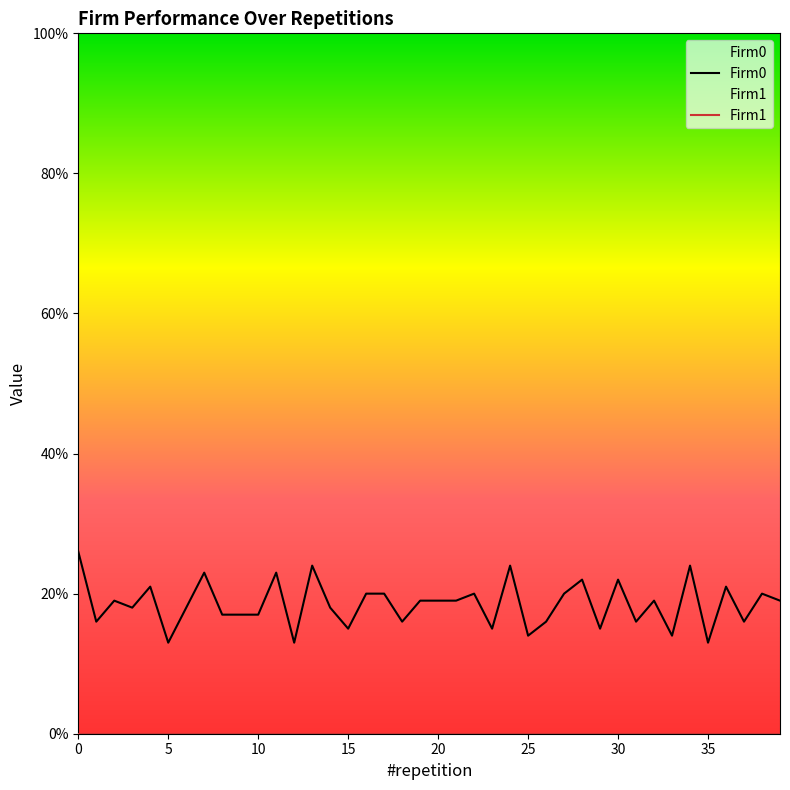

True or false: Firm1 and Firm0 intersect in this chart.

False